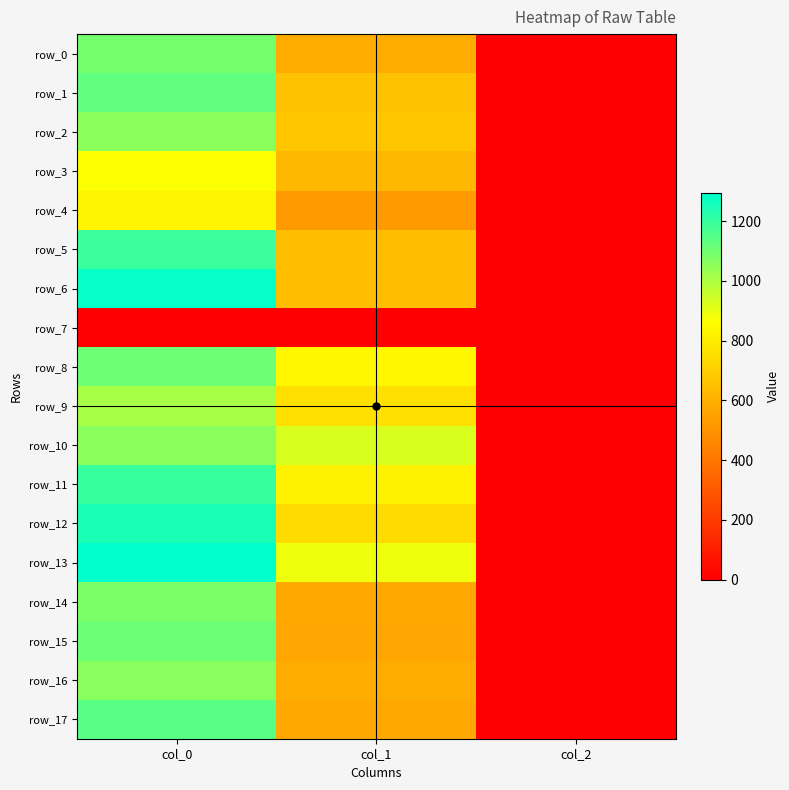

What is the approximate value of row_12 at col_2?

2.0